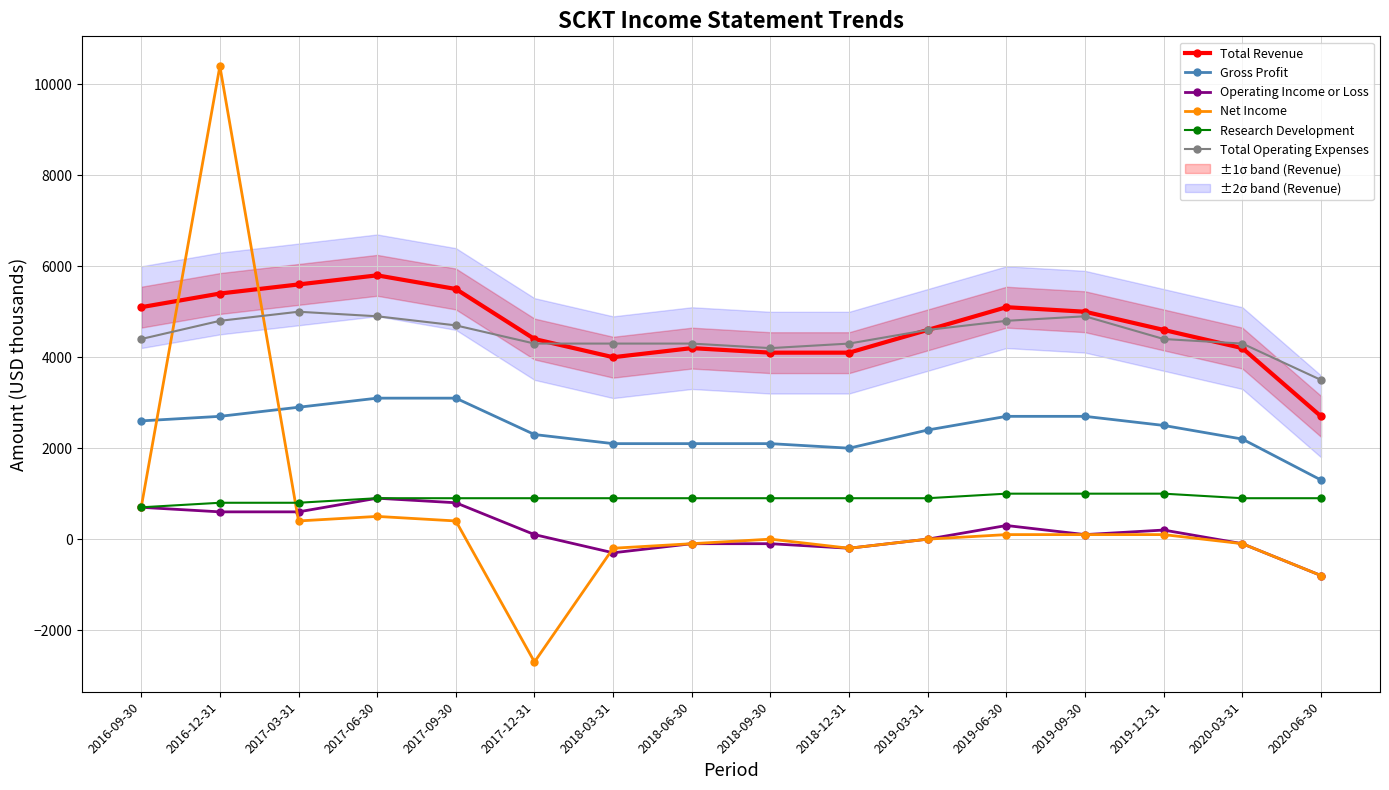

How many categories are shown in the chart?

16